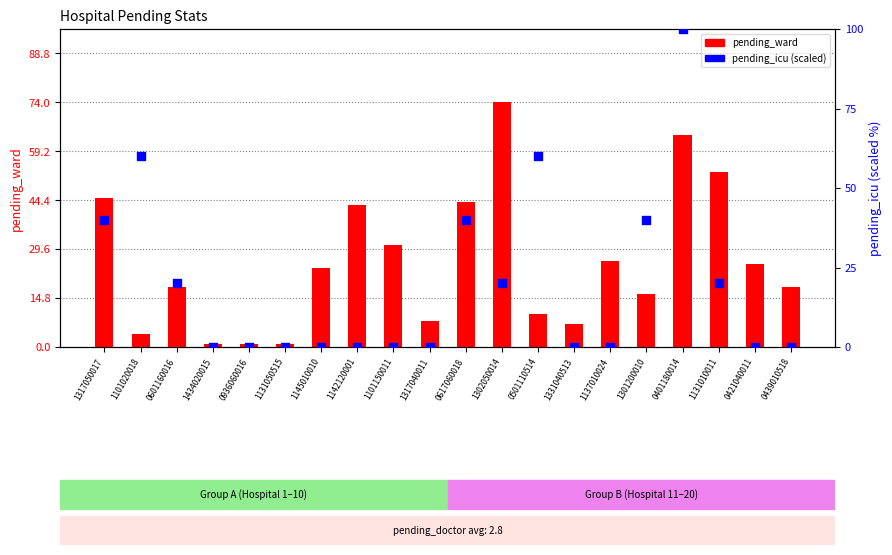

Which series has the largest total across all categories?

pending_ward